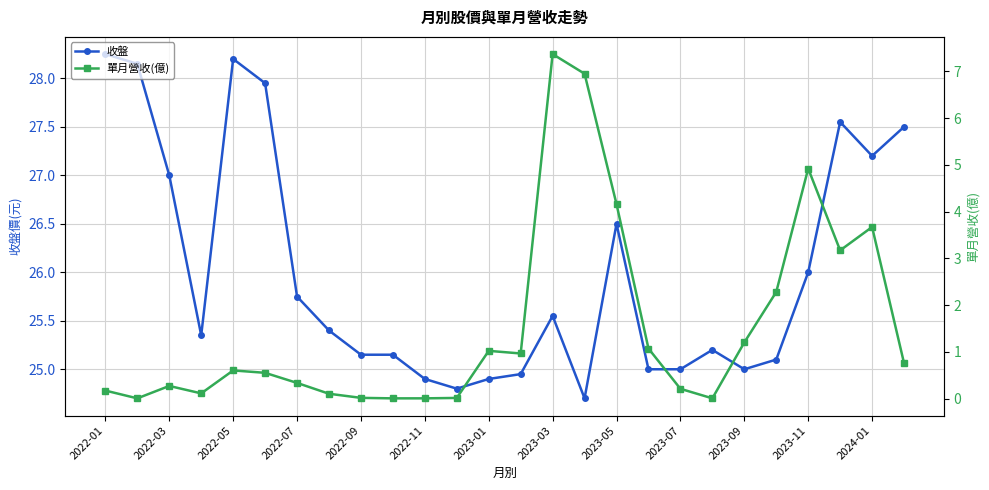

What is the value of the 收盤 point at the 7th from the left?

25.8